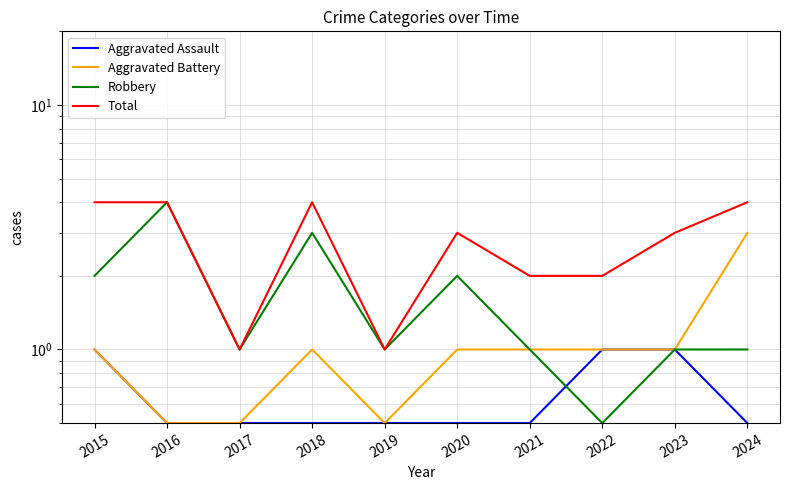

What is the greatest value displayed?

4.0